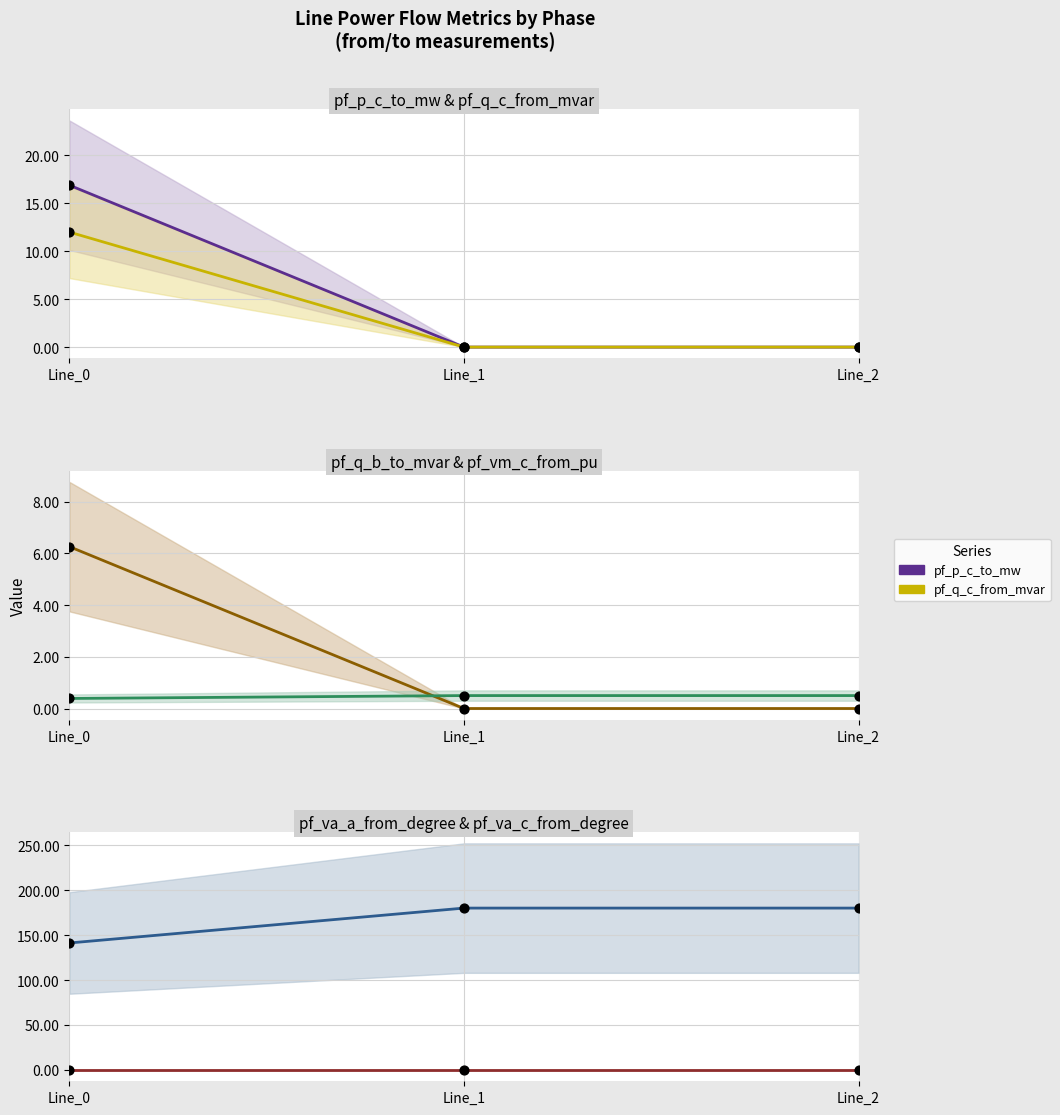

What is the total value across all series at Line_0?

176.7